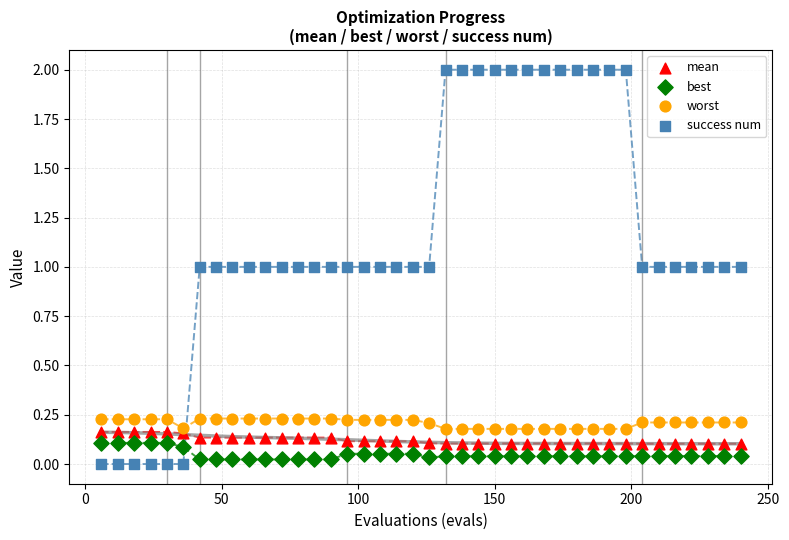

Which series has the largest Y range (max minus min)?

success num